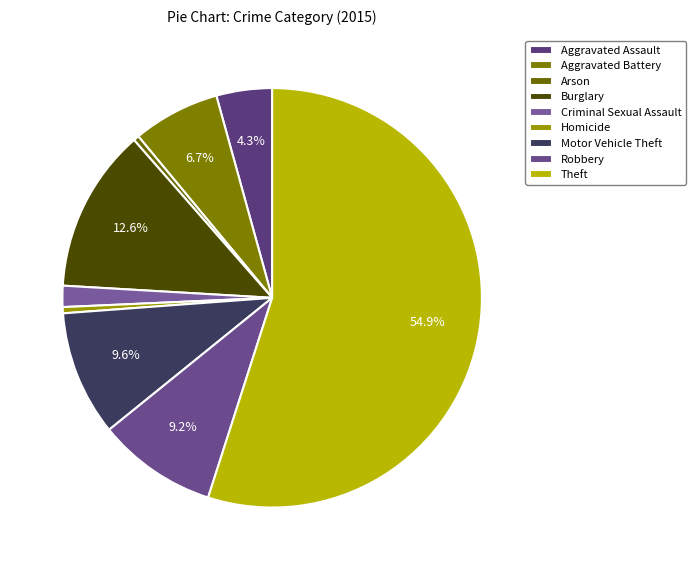

Rank the categories by value from highest to lowest.

Theft, Burglary, Motor Vehicle Theft, Robbery, Aggravated Battery, Aggravated Assault, Criminal Sexual Assault, Homicide, Arson